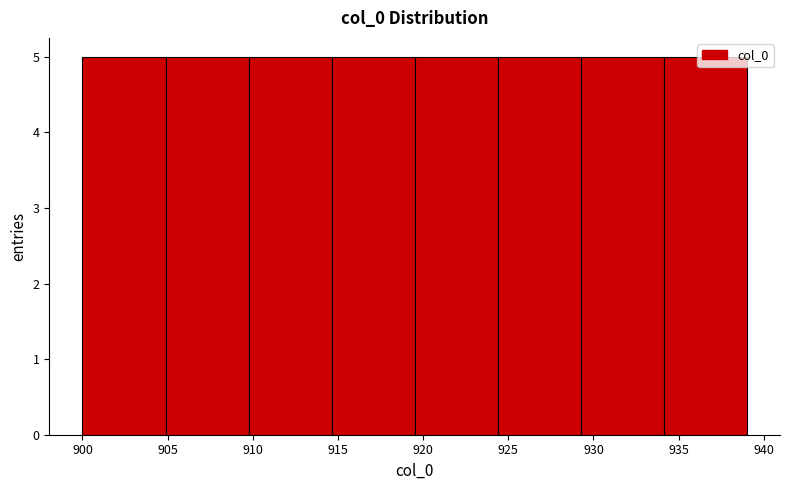

How tall is the bar that spans 924.5 to 929.5 on the x-axis? Neither the bar edges nor the heights are printed on the chart, so give them approximately, as read against the axes.

5